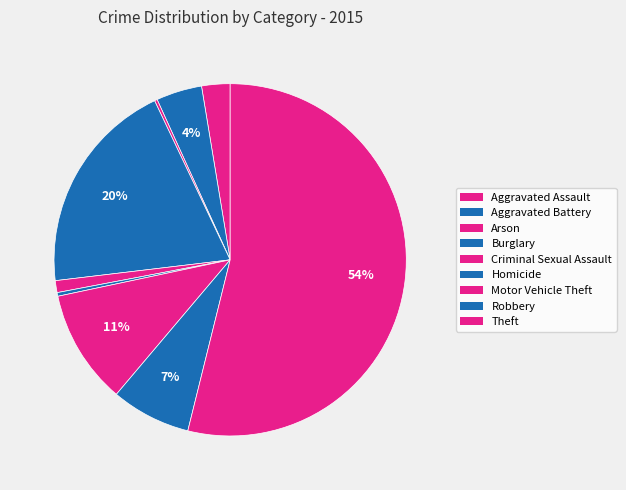

Which slice is the smallest?

Arson